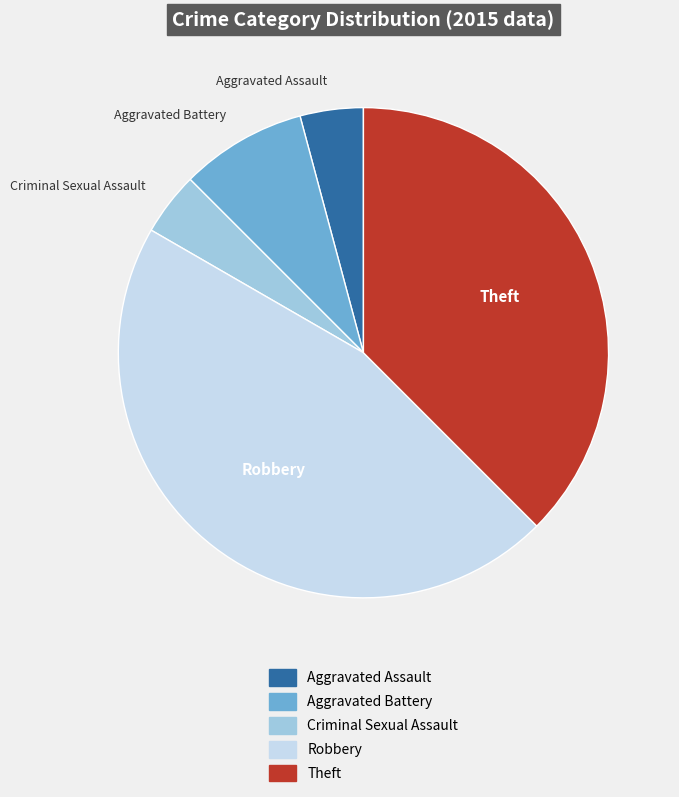

What is the largest slice in the pie chart?

Robbery